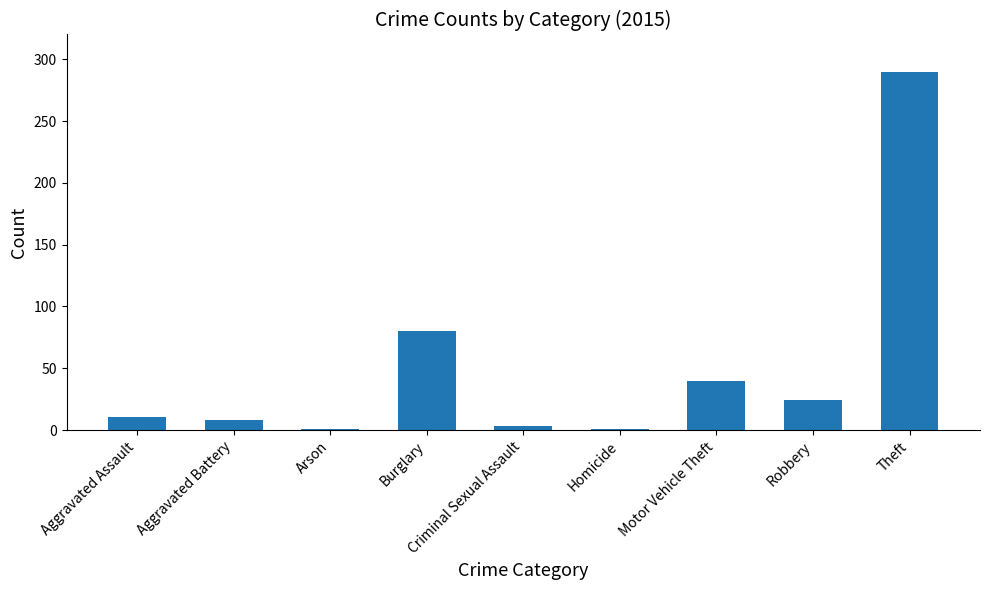

What is the sum of the values at Aggravated Assault and Motor Vehicle Theft?

51